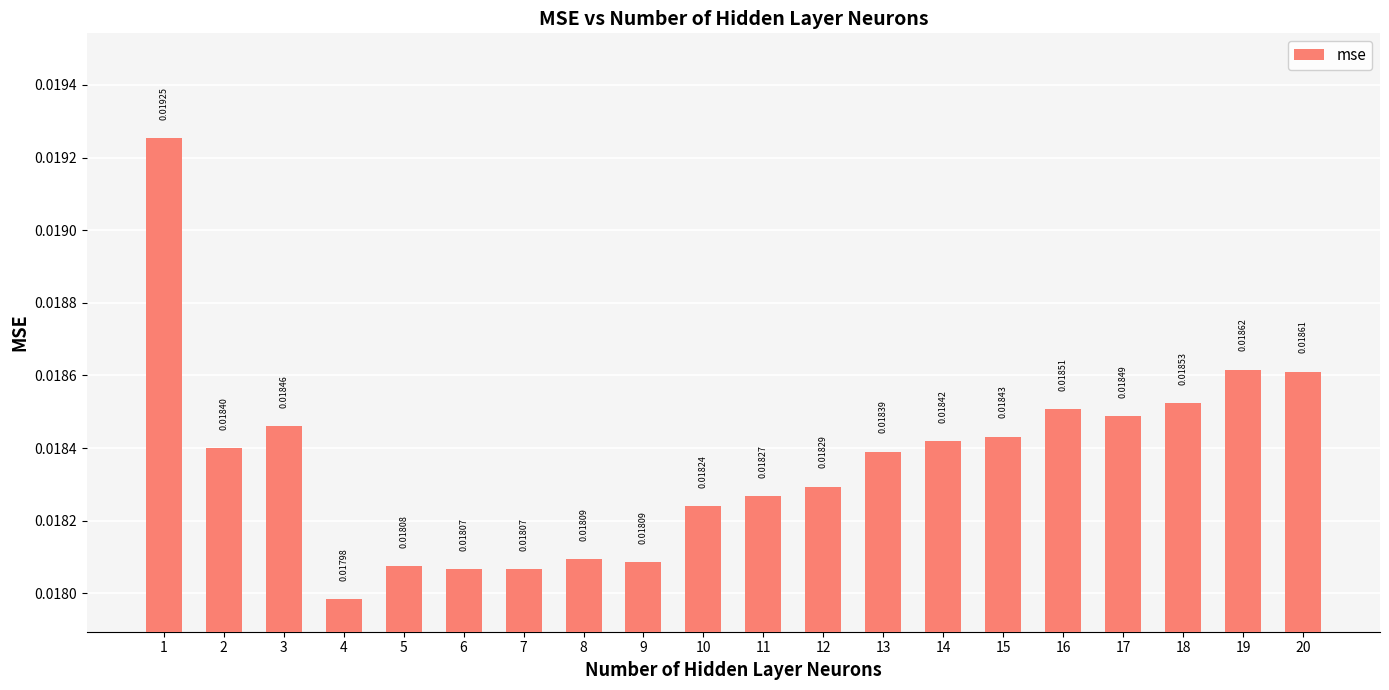

What is the sum of all values?

0.4